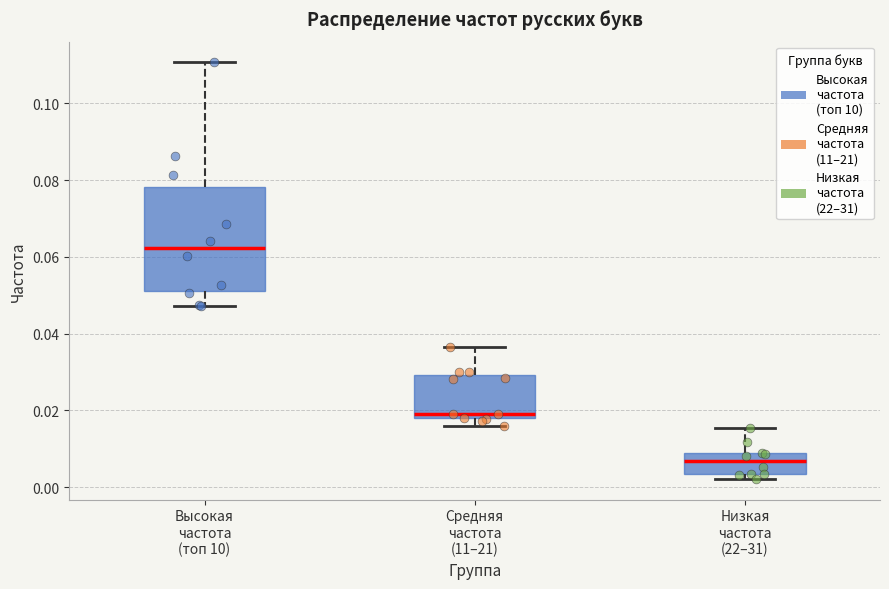

Which box's median line is the lowest?

Низкая частота (22–31)